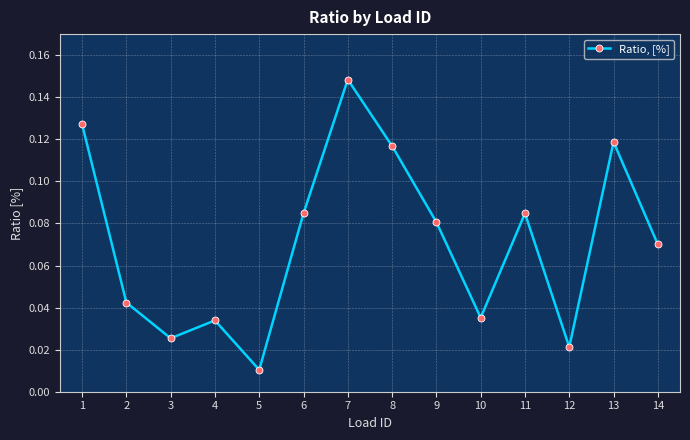

Is it true that the value at 2 is 0.1?

False